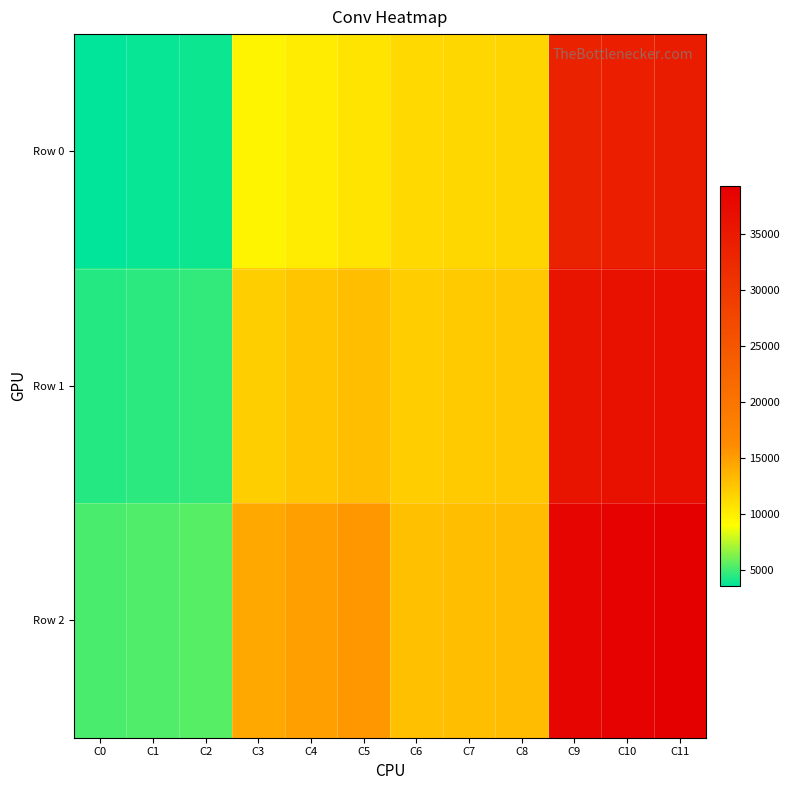

Which series has the largest total across all categories?

Row 2